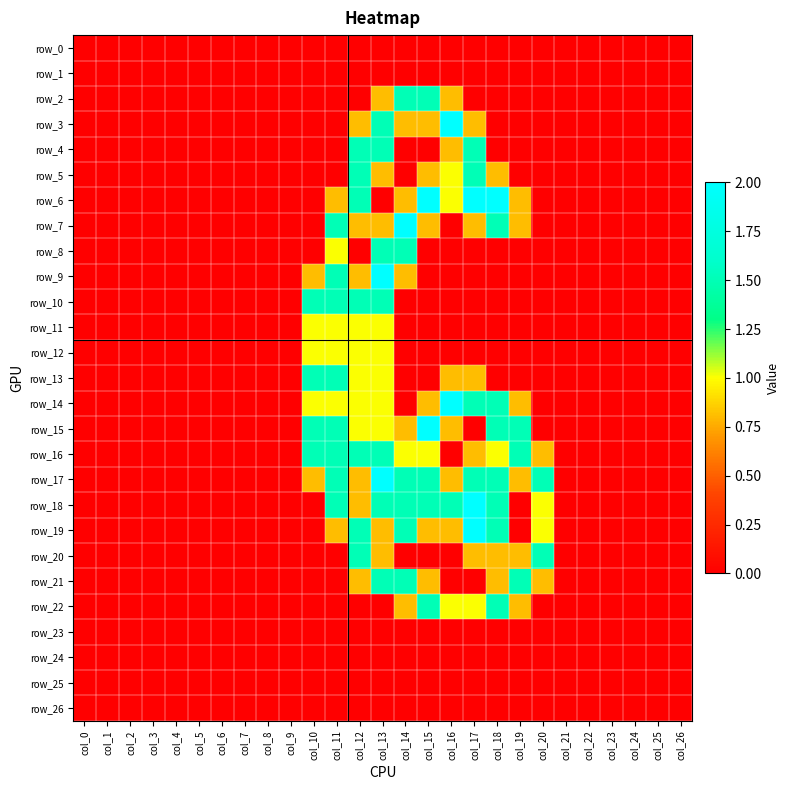

Which category has the lowest value in the row_25 series?

col_0